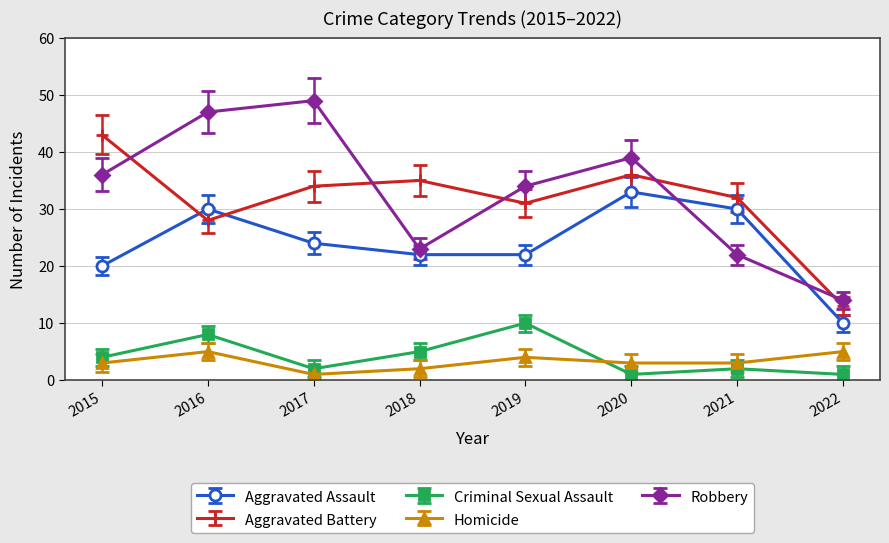

What is the difference between the highest and lowest values at 2016?

42